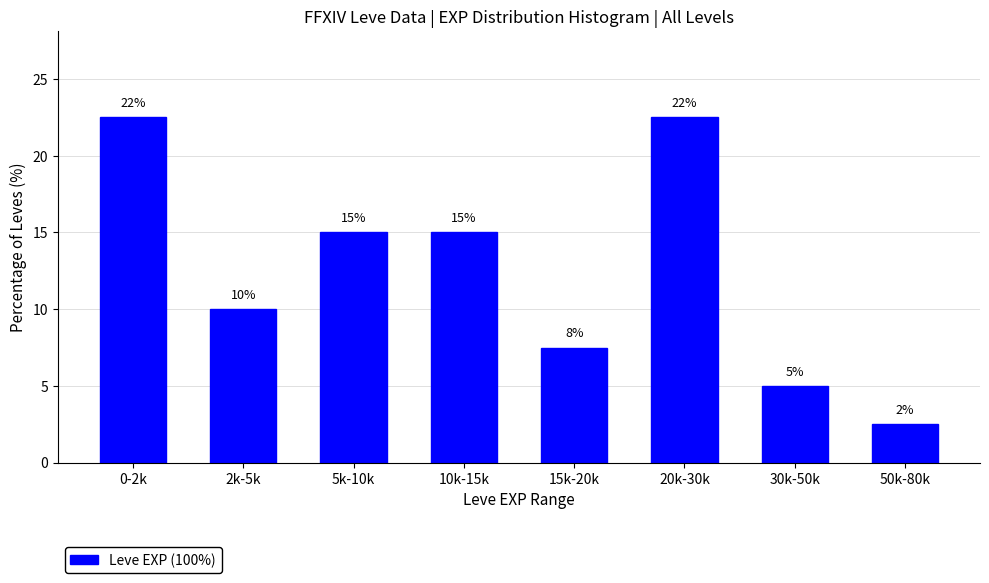

Between 2k-5k and 5k-10k, which is larger?

5k-10k